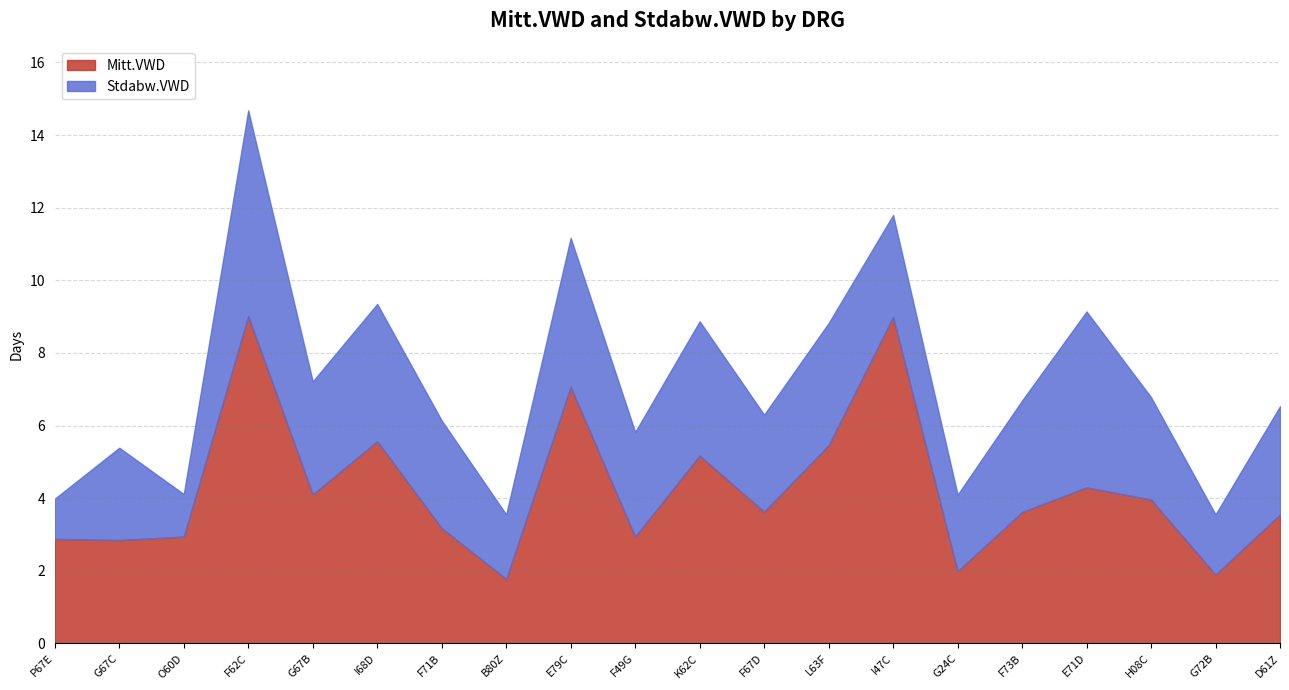

At which category does the data reach its first local peak?

F62C